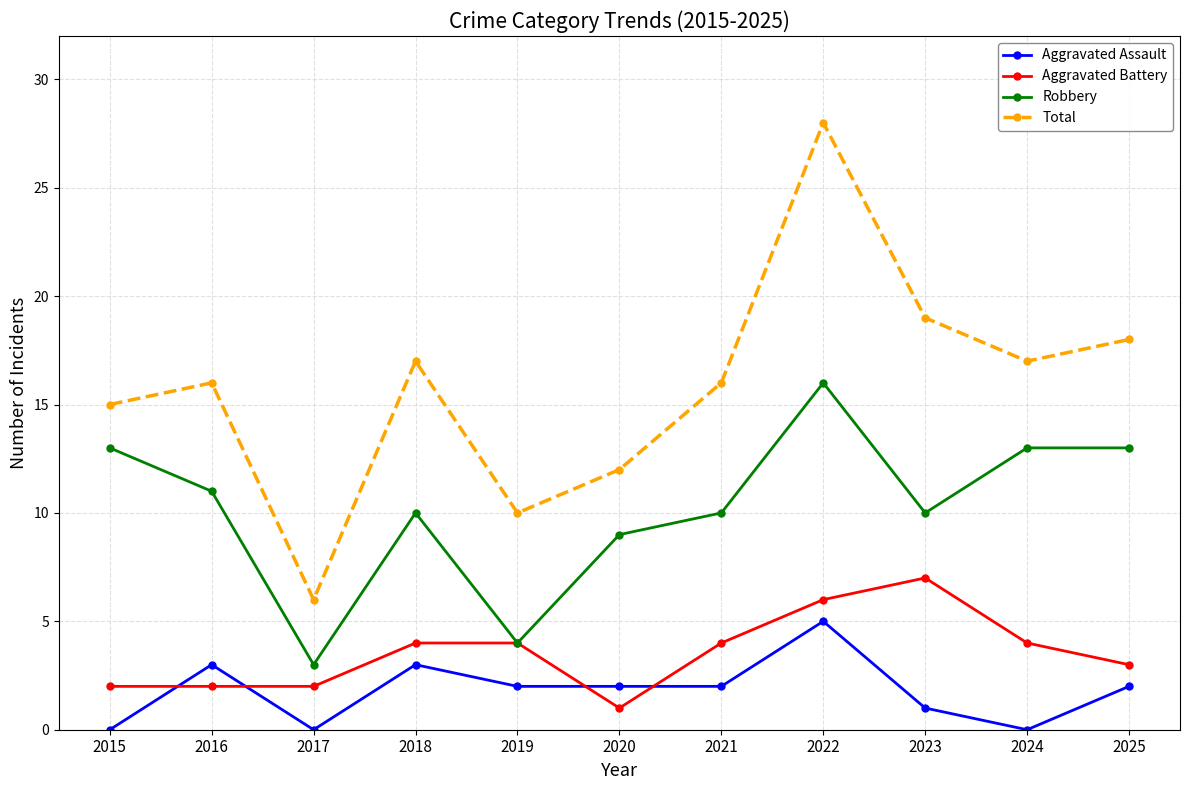

What is the approximate value of Total at 2017?

6